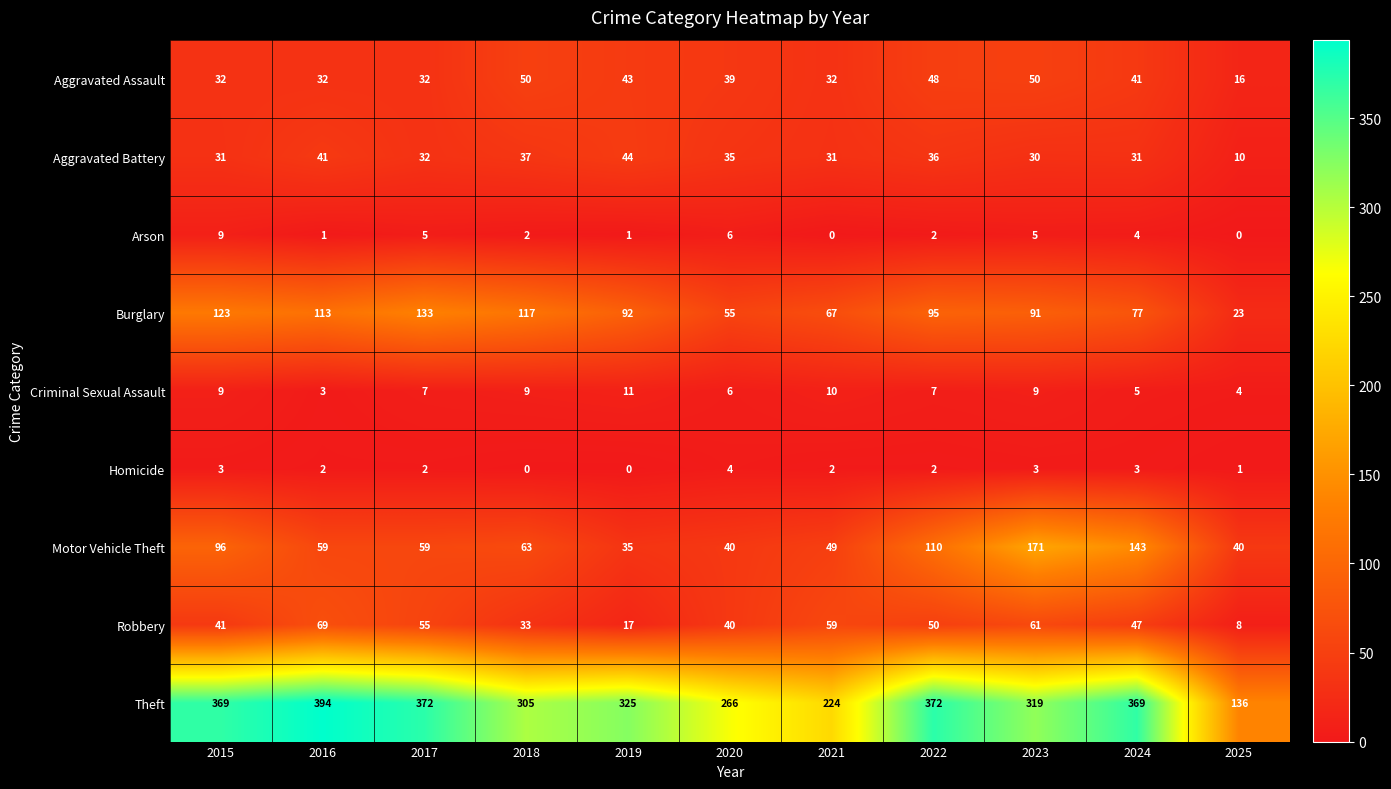

At how many categories does at least one series exceed 206?

10